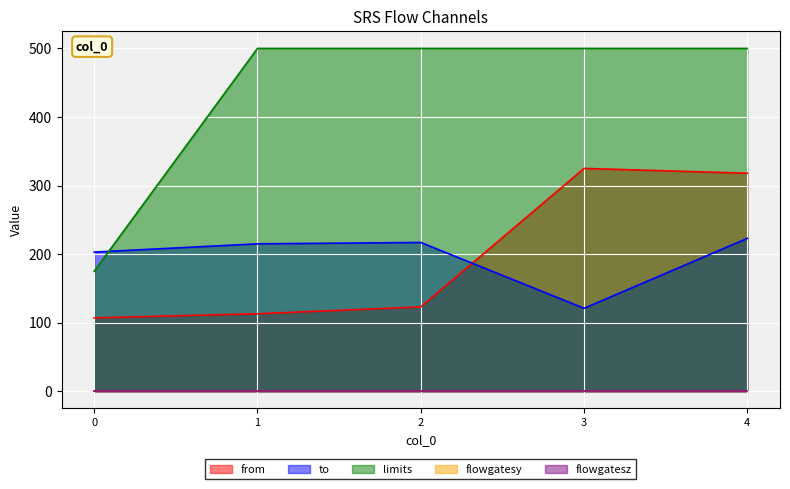

What is the smallest value displayed?

107